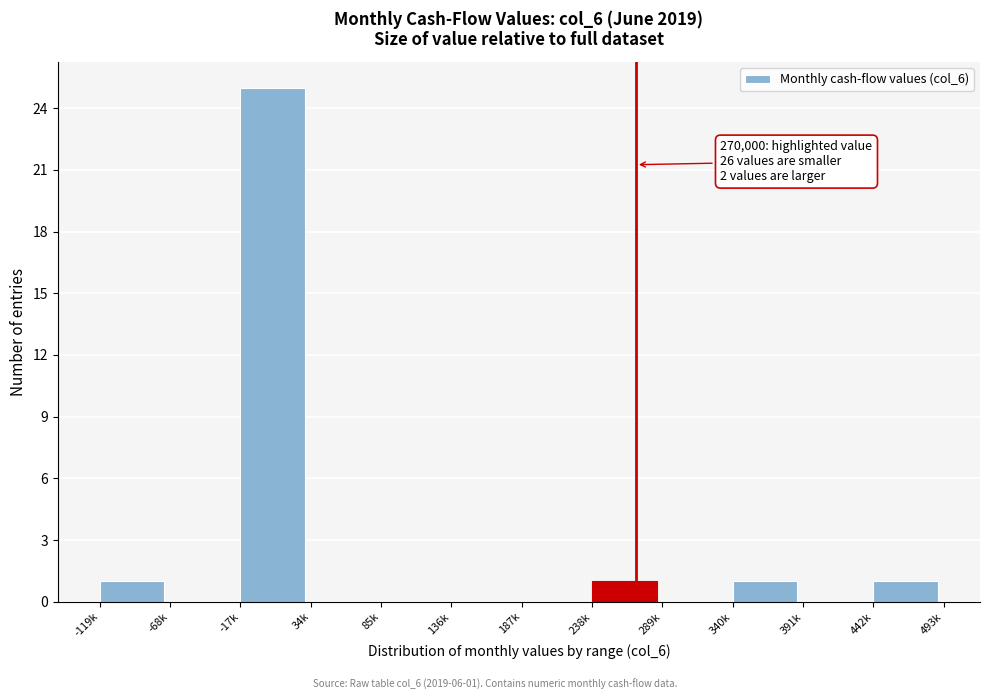

Reading left to right, transcribe all the data shown in this chart.

-119k=1	-68k=0	-17k=25	34k=0	85k=0	136k=0	187k=0	238k=1	289k=0	340k=1	391k=0	442k=1